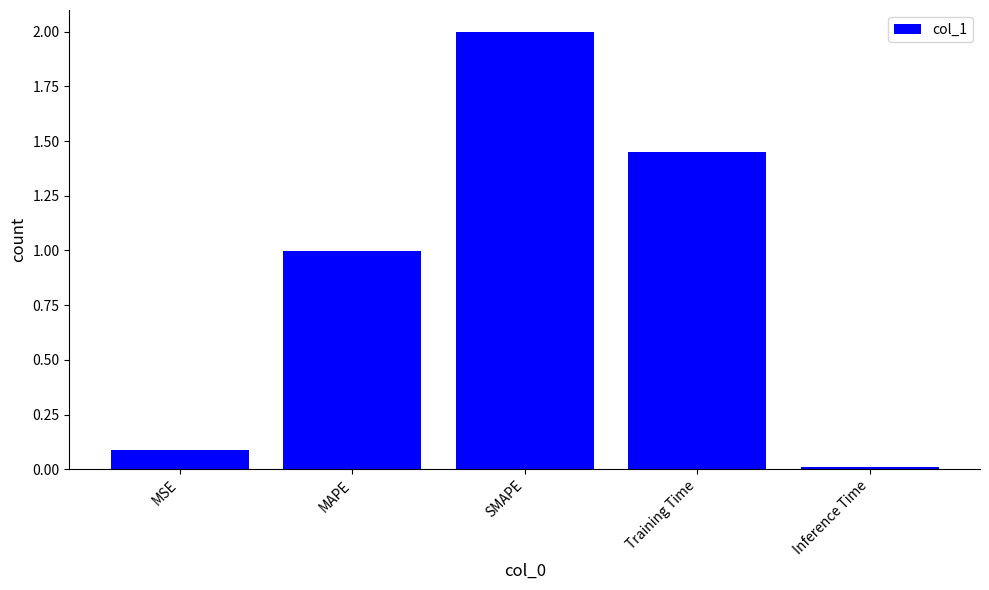

Which has a higher value, Training Time or MAPE?

Training Time